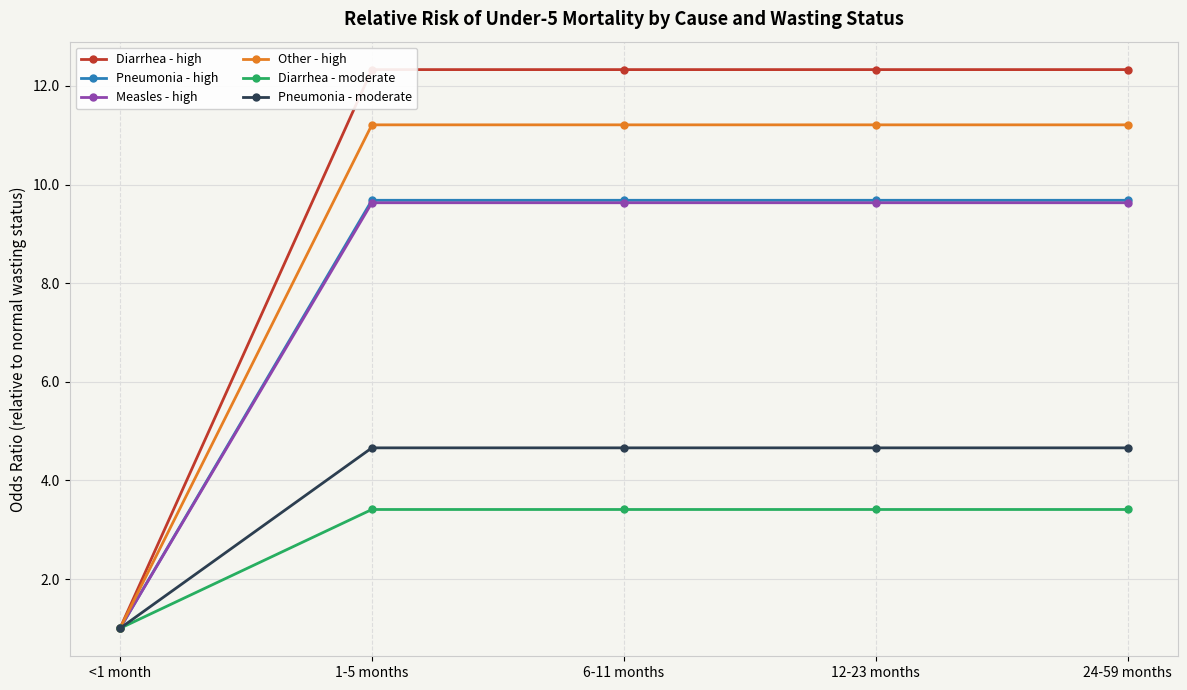

At which label is Pneumonia - moderate closest to 2?

<1 month